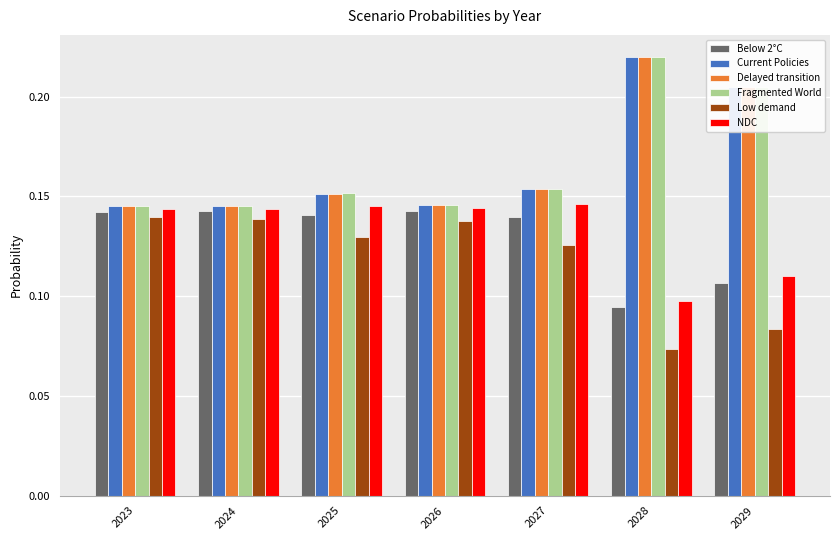

What is the total value across all series at 2026?

0.9